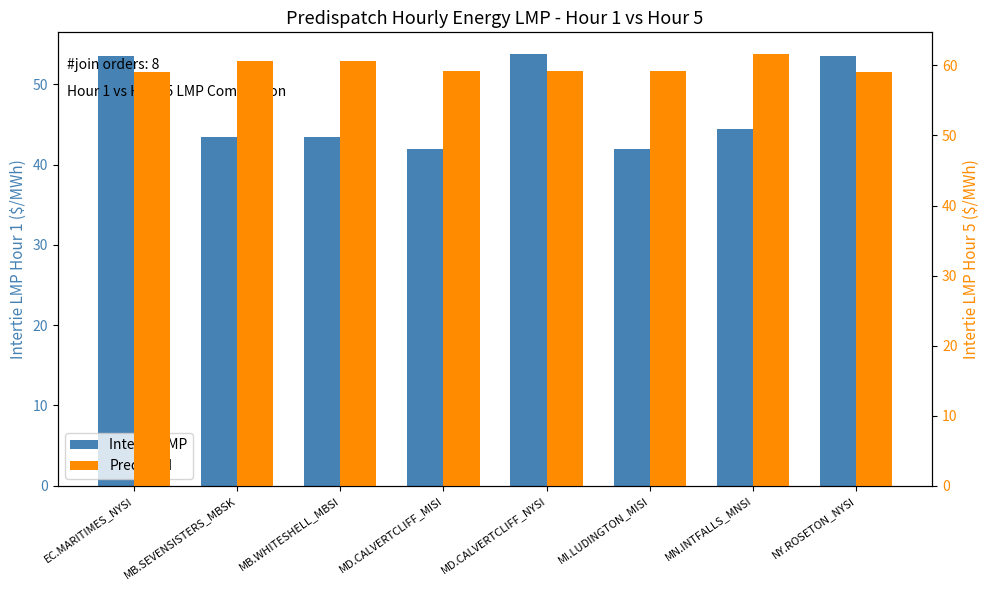

List the series in order of their peak value, lowest first.

Intertie LMP, Predicted